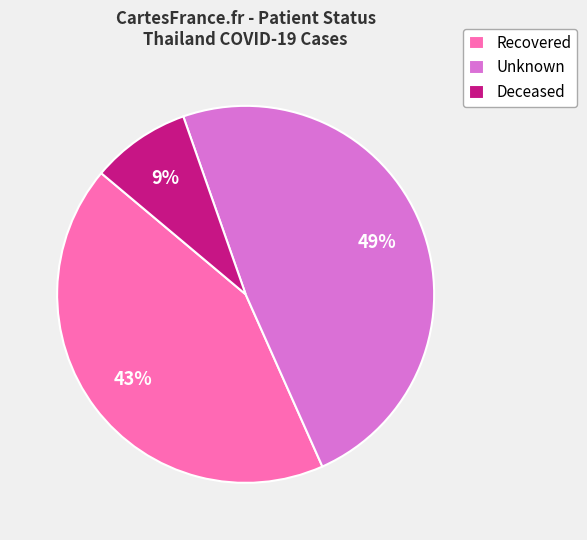

What is the ratio of the value at Recovered to the value at Unknown?

0.9